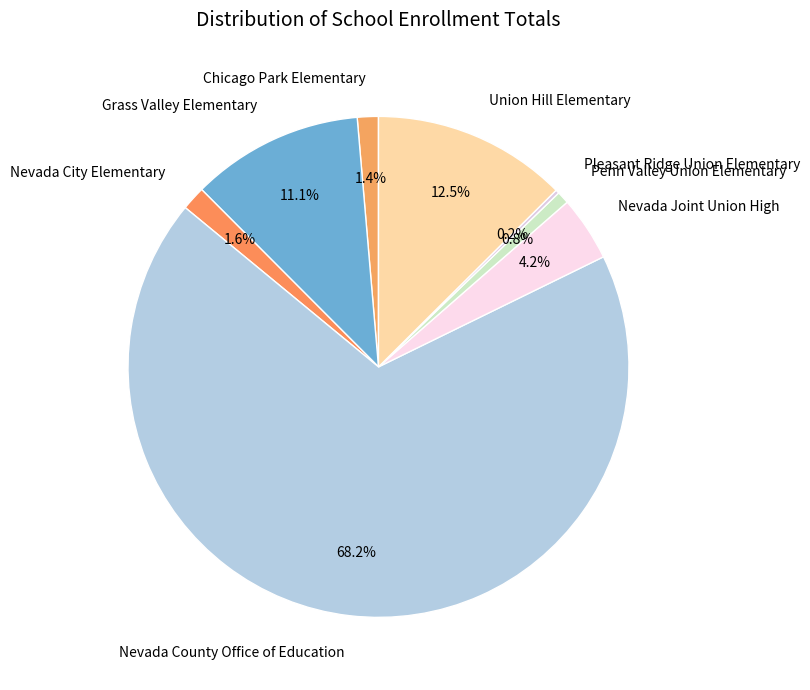

What is the majority slice?

Nevada County Office of Education